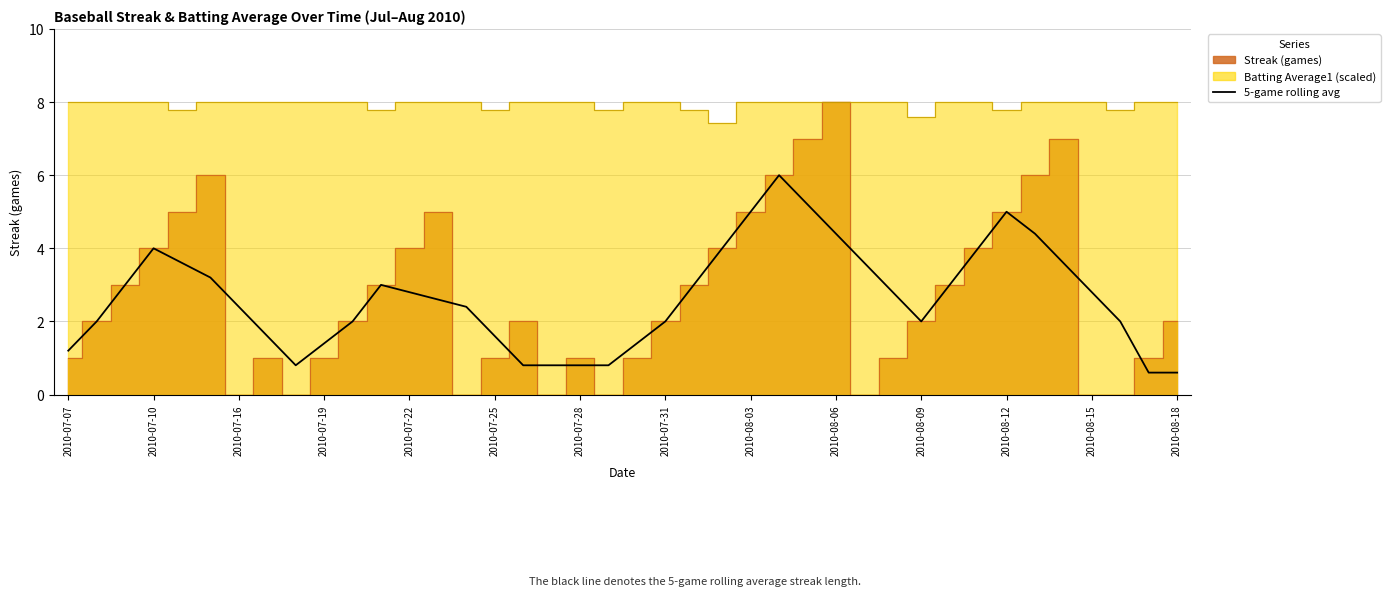

True or false: the data shows 2.0 at 2010-08-09.

True